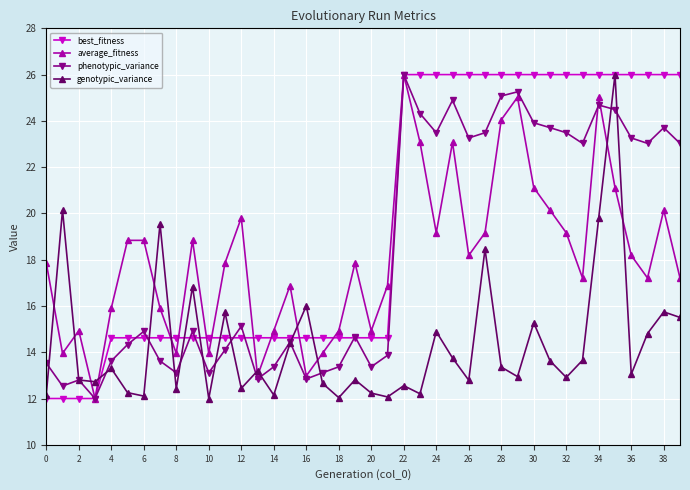

What is the greatest value displayed?

26.0